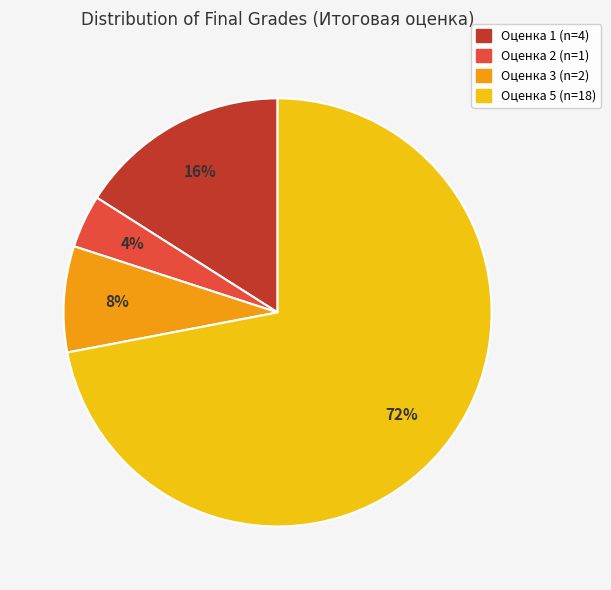

To the nearest percent, what is the difference between the largest and smallest slice percentages?

68%